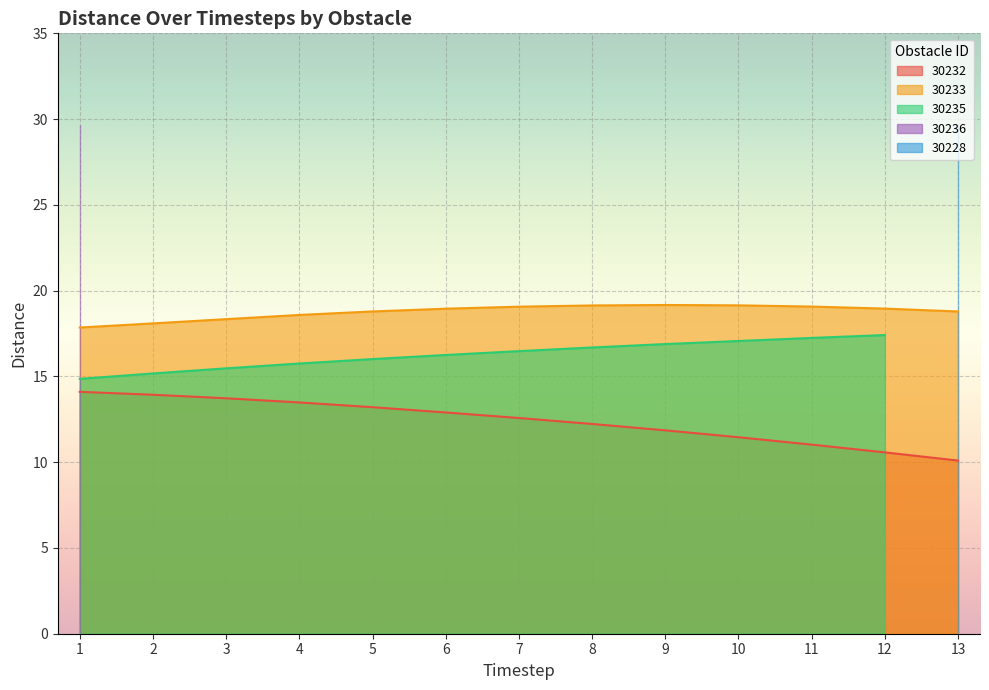

What is the highest value of the 30235 series?

17.4